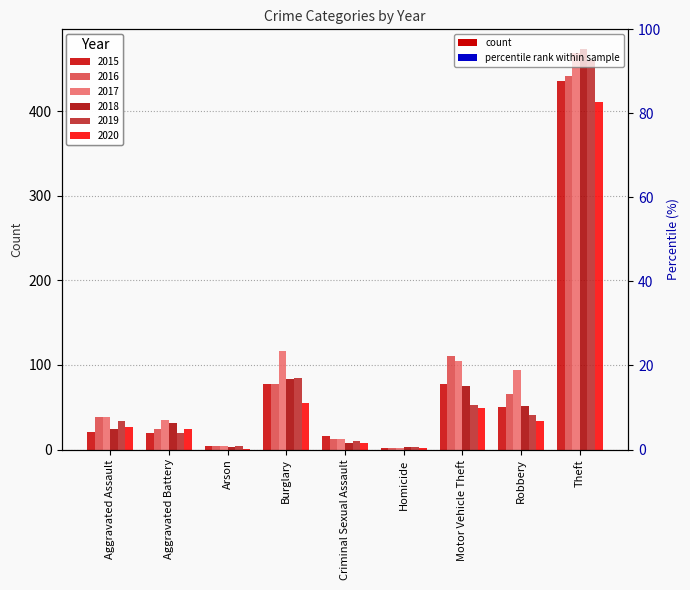

The value of 2016 at Aggravated Battery is 24. True or false?

True